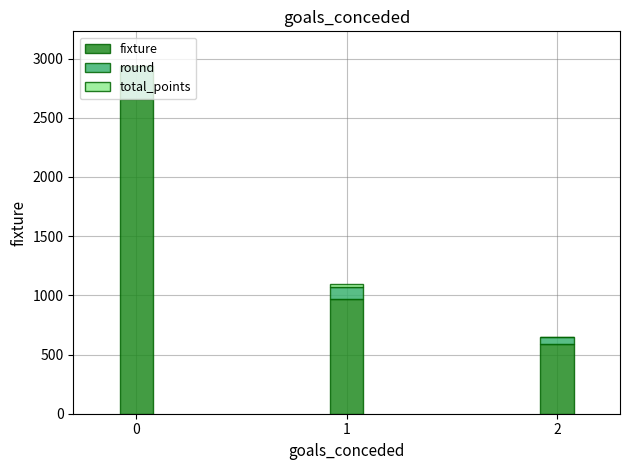

What is the sum of all fixture values?

4215